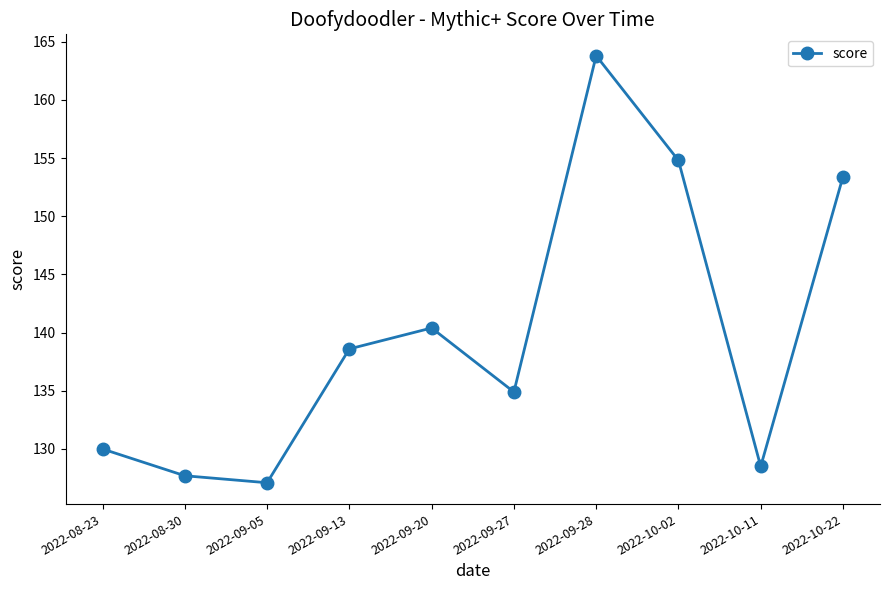

How many data points does each series have?

10